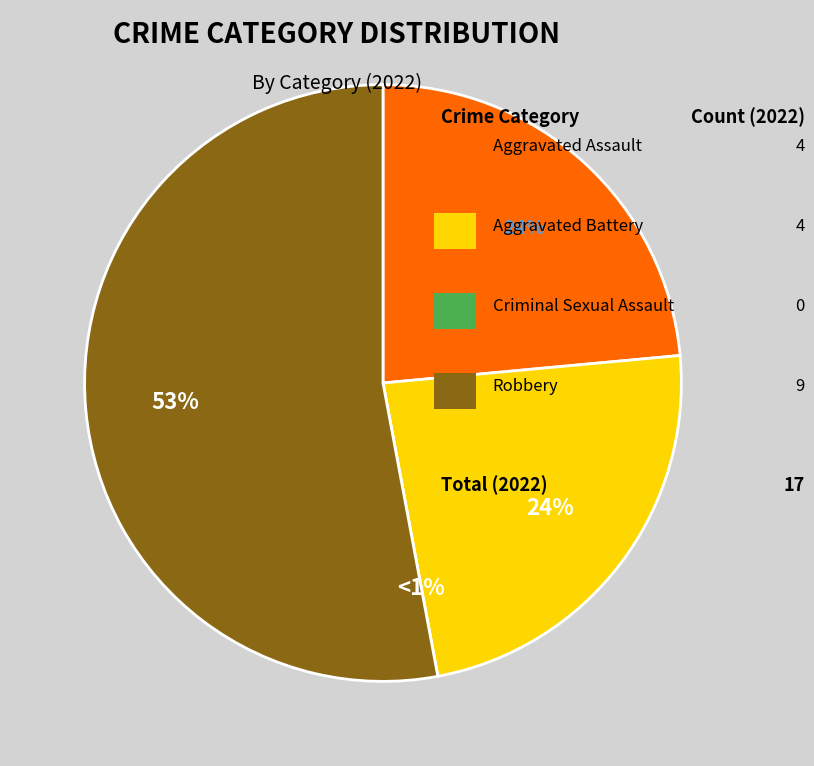

Combined, what portion of the pie is Aggravated Battery and Aggravated Assault?

47.1%